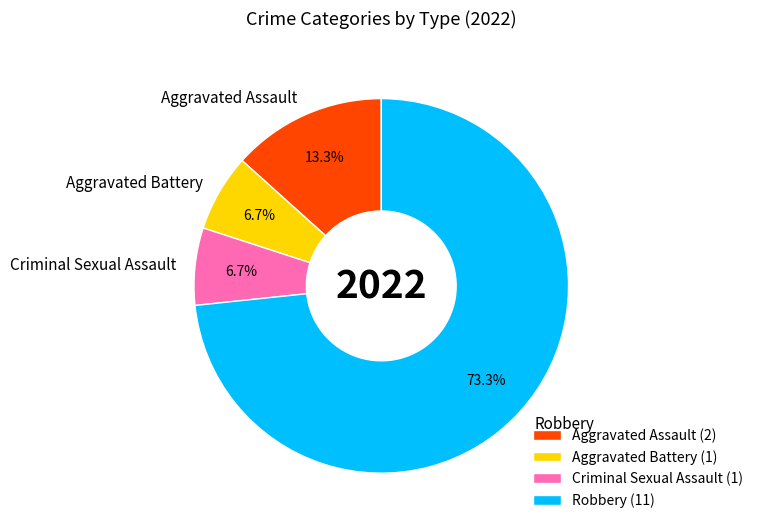

How many slices are in this pie chart?

4